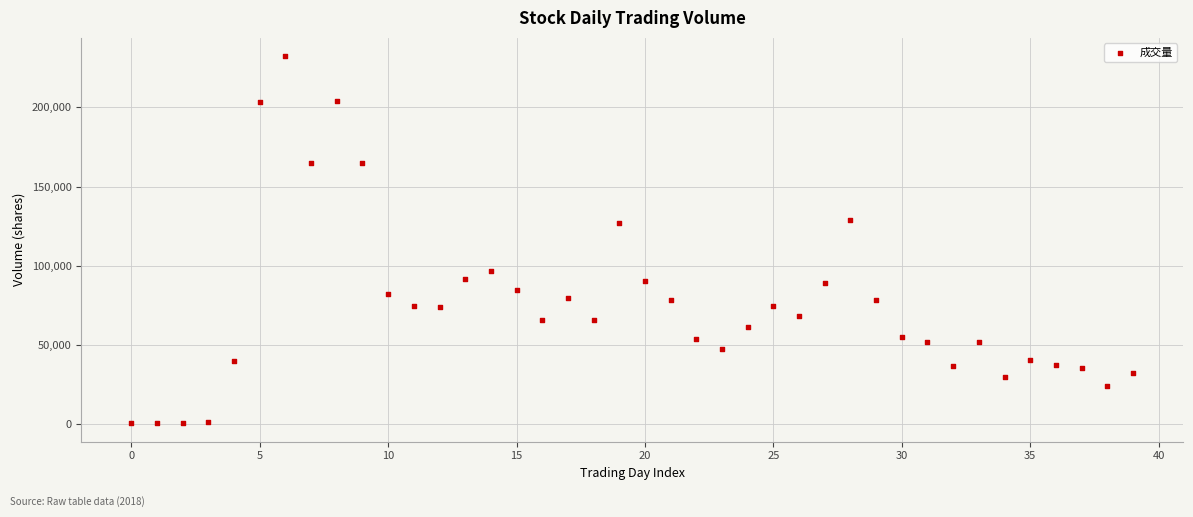

What is the range of Y values (max minus min)?

231730